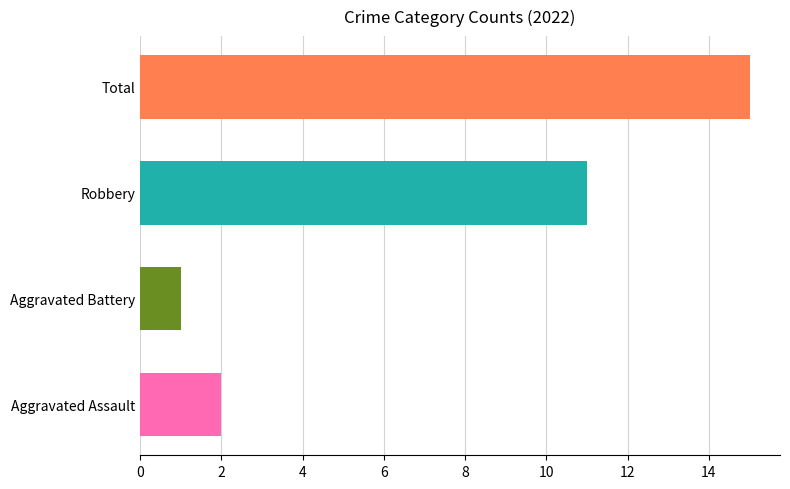

What is the sum of all values?

29